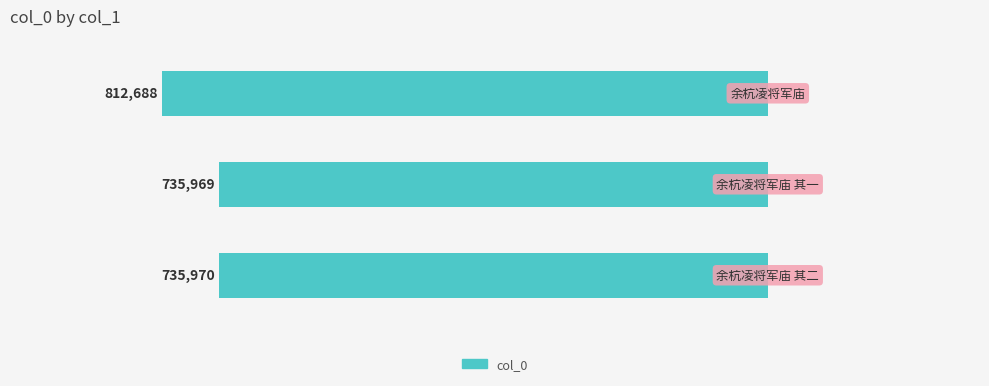

Read the value at 余杭凌将军庙.

812688